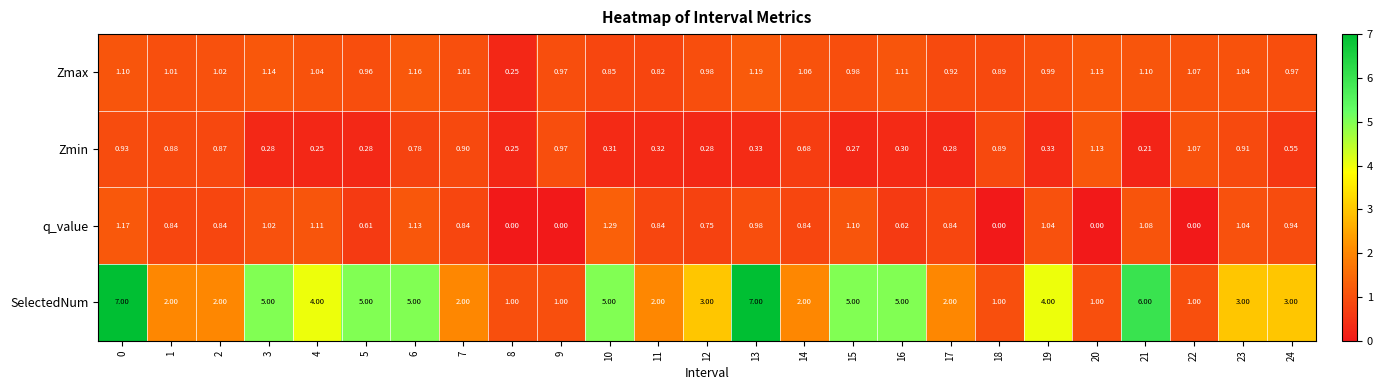

Which series has the largest range (max minus min)?

SelectedNum